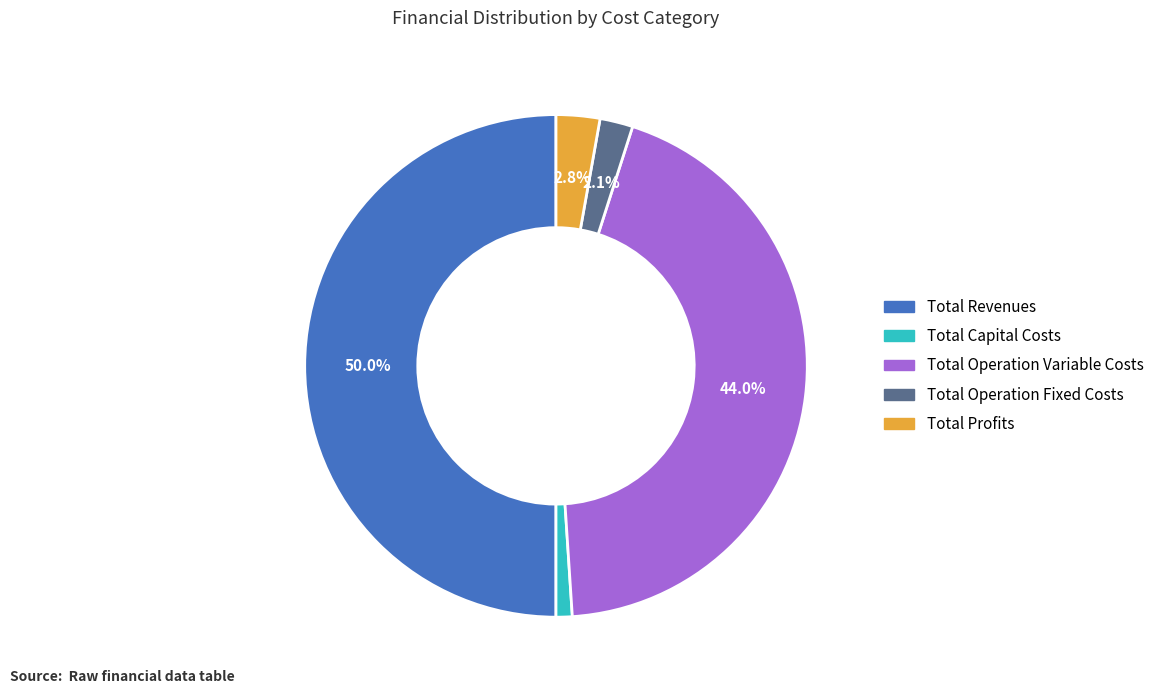

What is the smallest slice in the pie chart?

Total Capital Costs